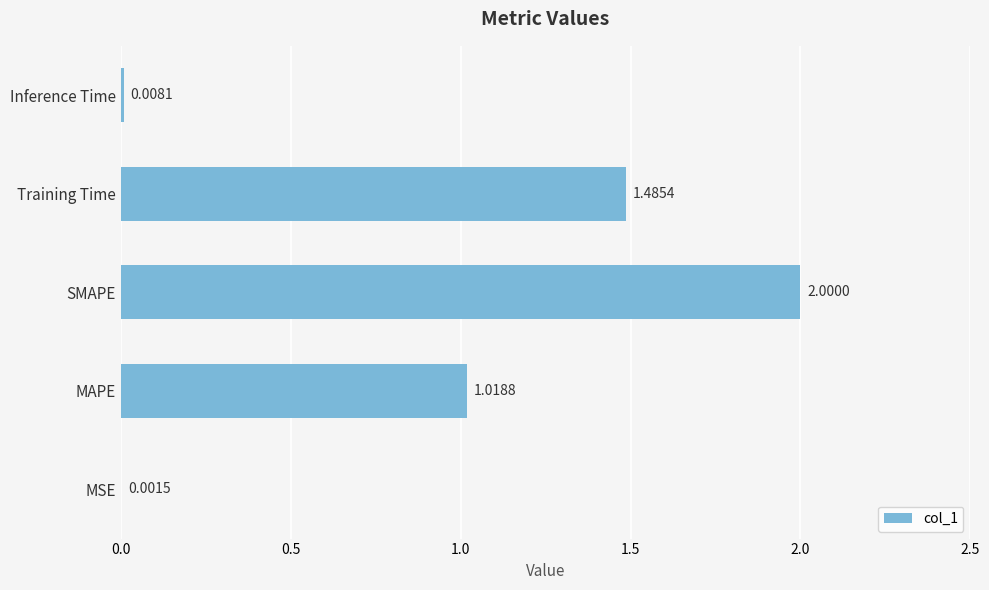

Where is the data nearest to the value 1?

MAPE